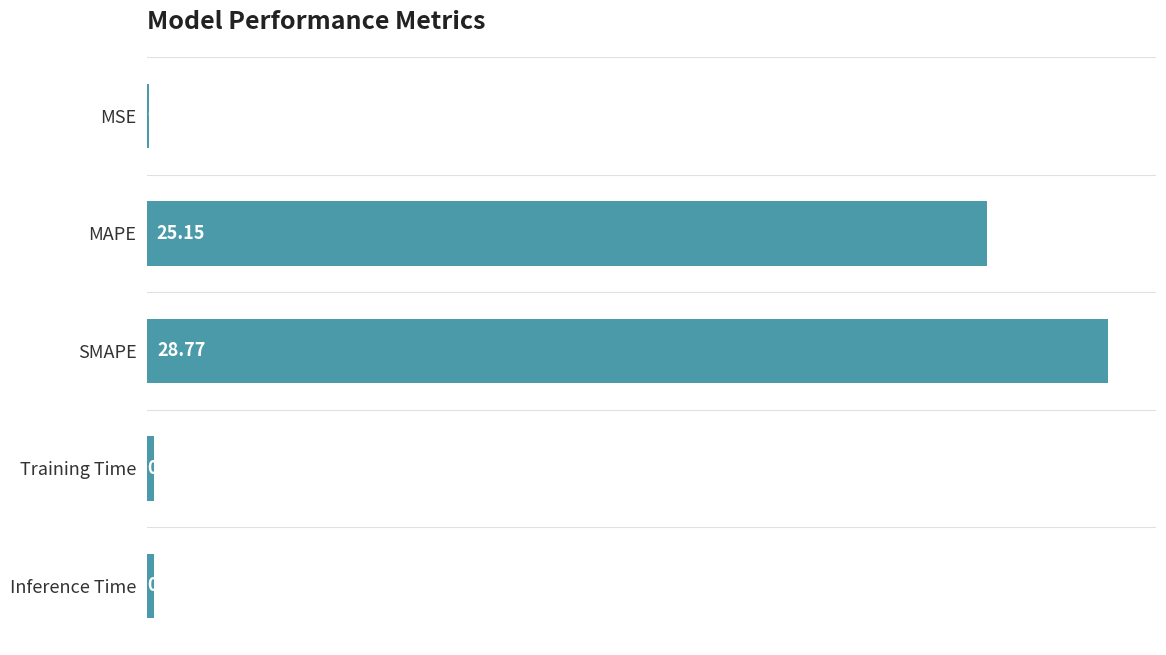

At which label is the value closest to 14?

MAPE